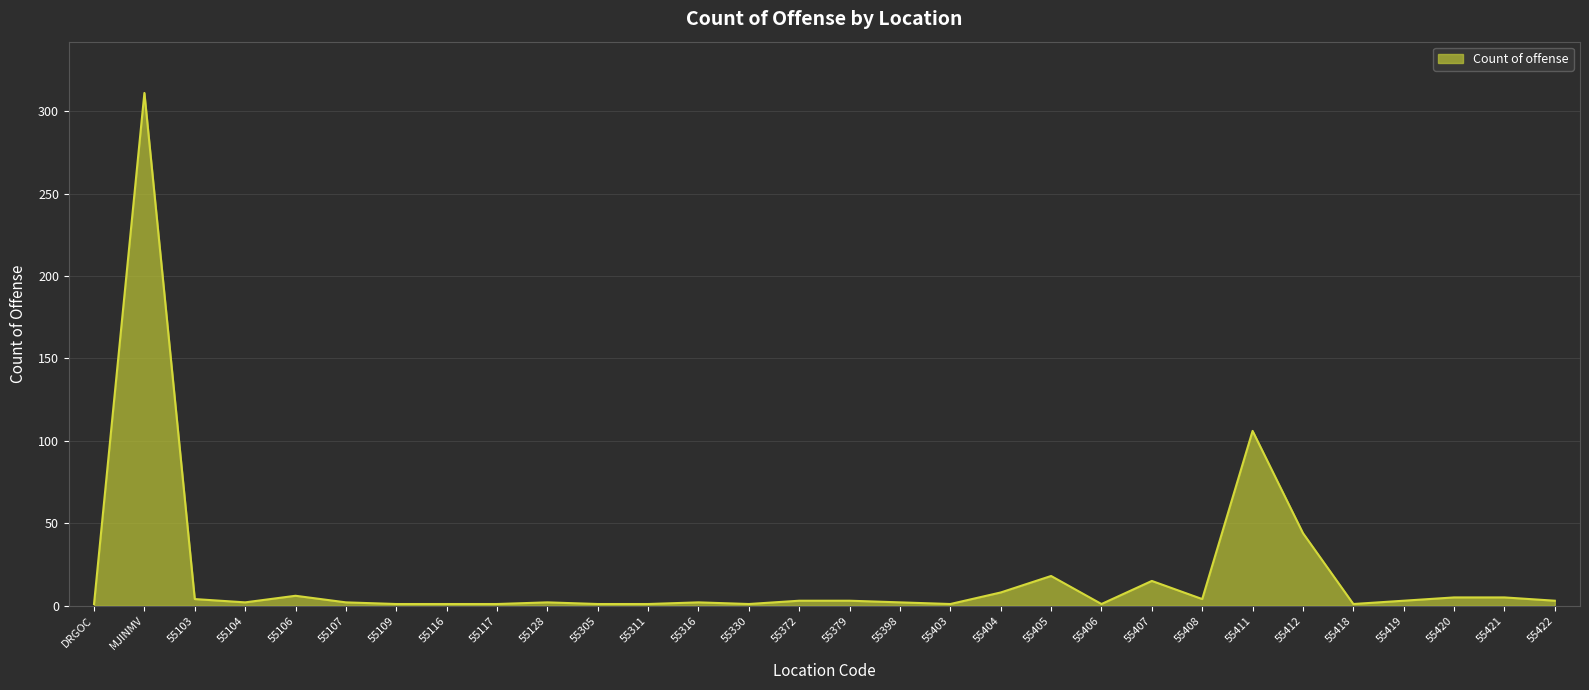

The chart shows a value of 4 at 55103. True or false?

True